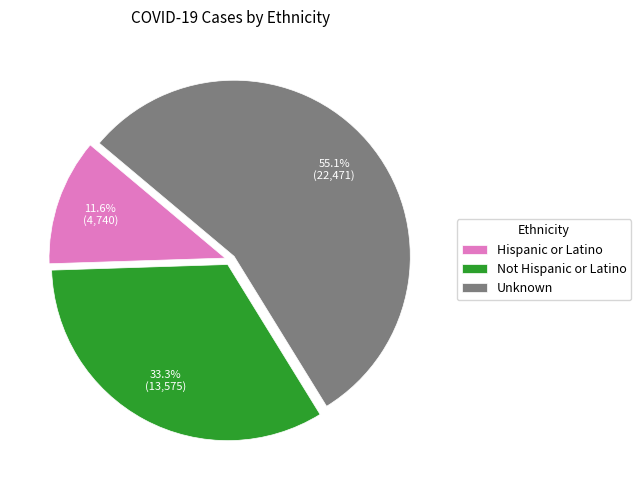

How many slices are in this pie chart?

3